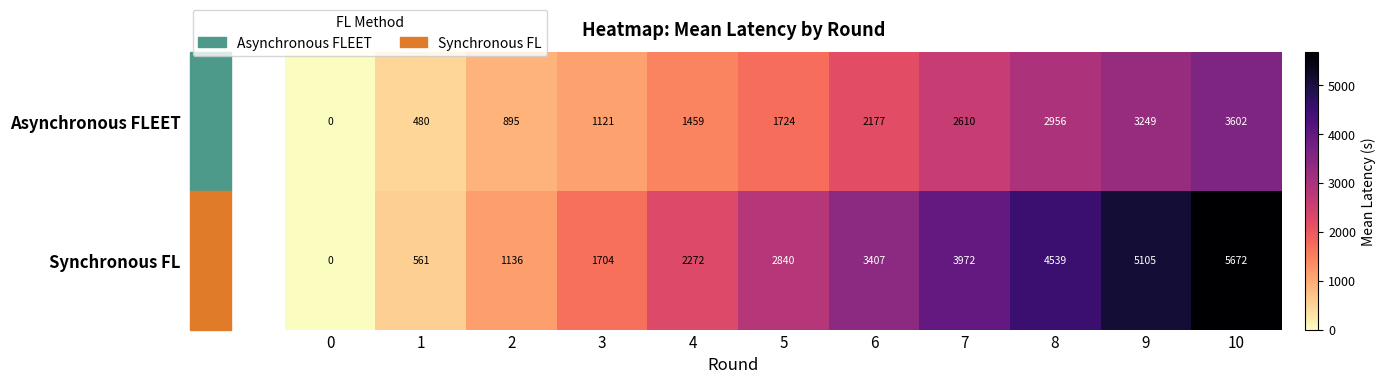

At 4, list the series in order from largest to smallest.

Synchronous FL, Asynchronous FLEET